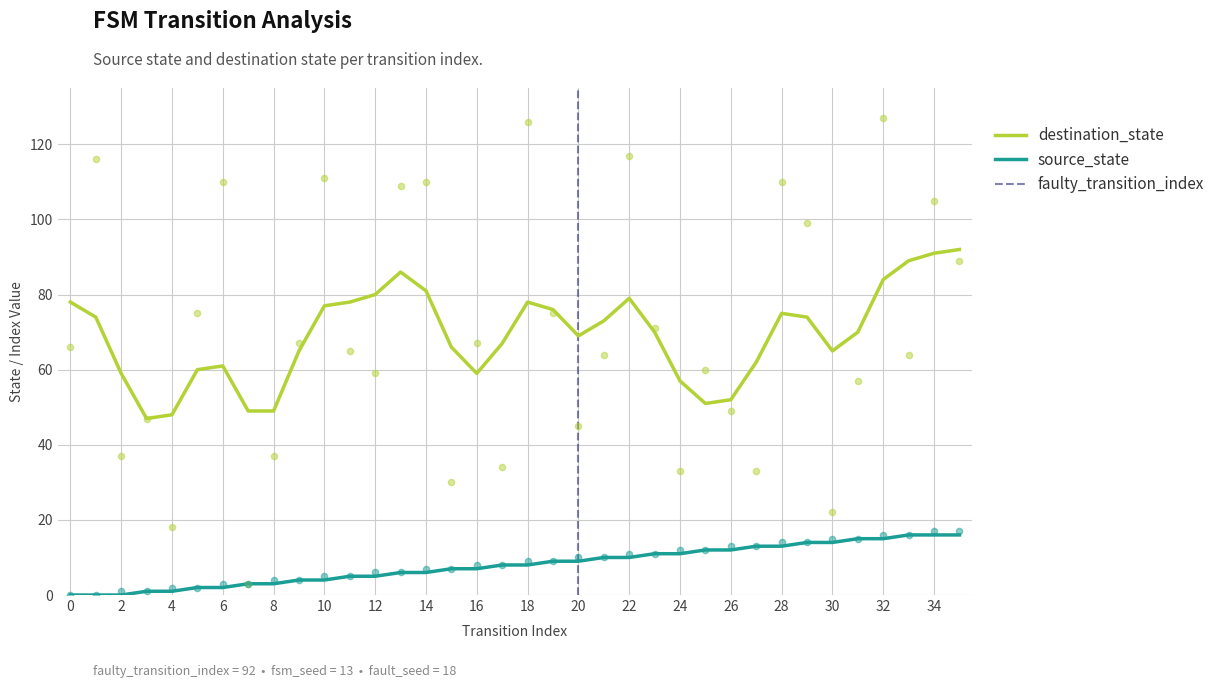

Is the value of source_state at 25 greater than the value of destination_state at 26?

No